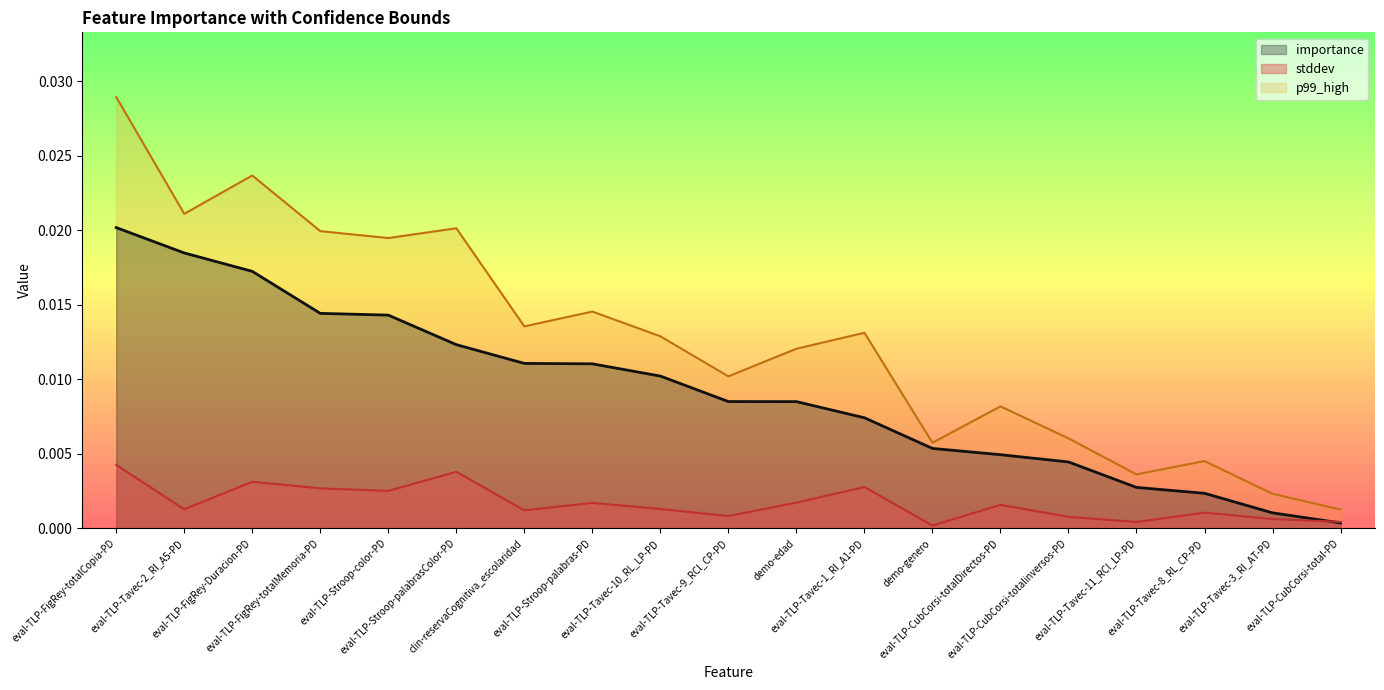

Is the value of stddev at eval-TLP-CubCorsi-total-PD greater than the value of importance at eval-TLP-Stroop-palabrasColor-PD?

No